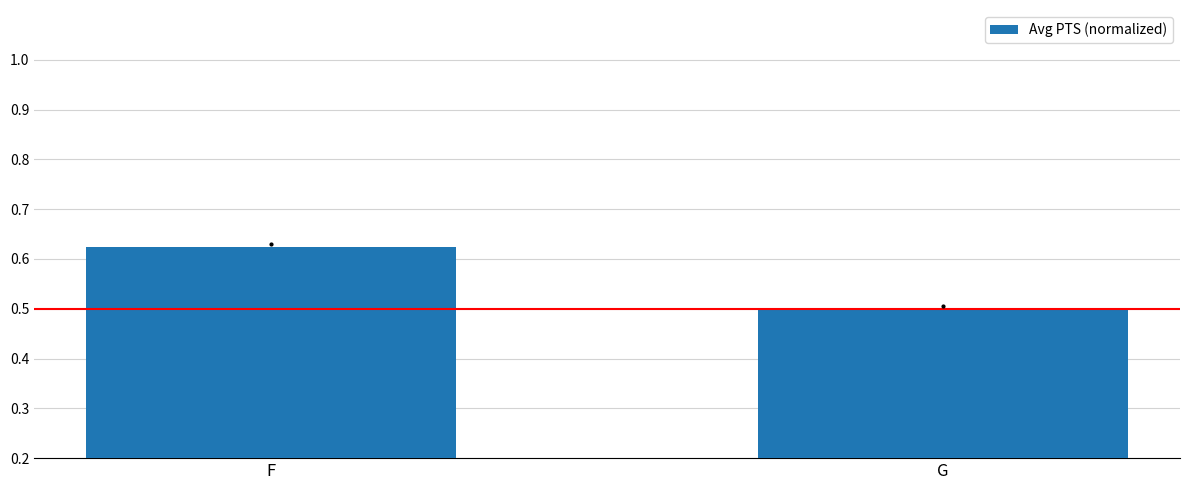

What is the value of the 2nd bar from the left?

0.5